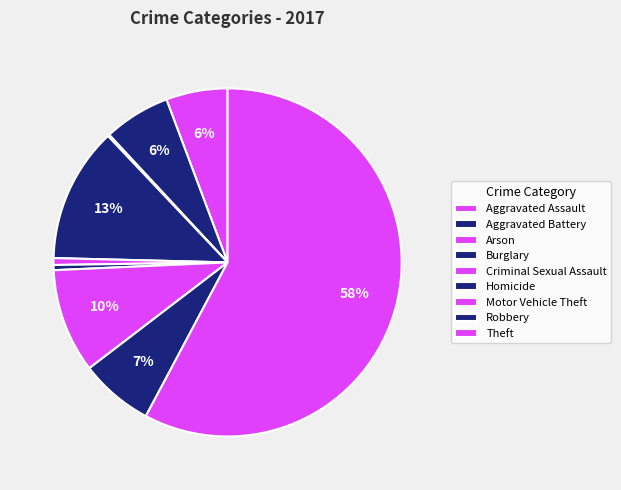

What is the majority slice?

Theft